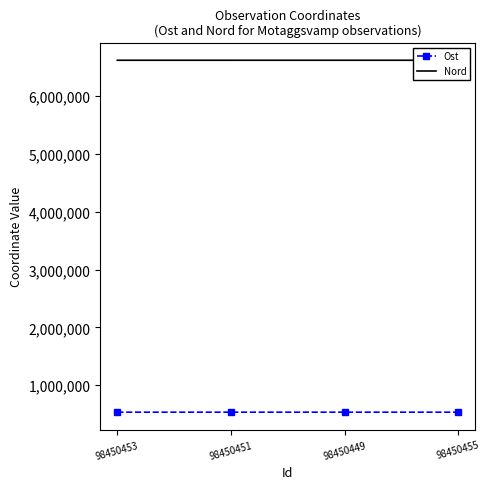

Count the number of data series in this chart.

2